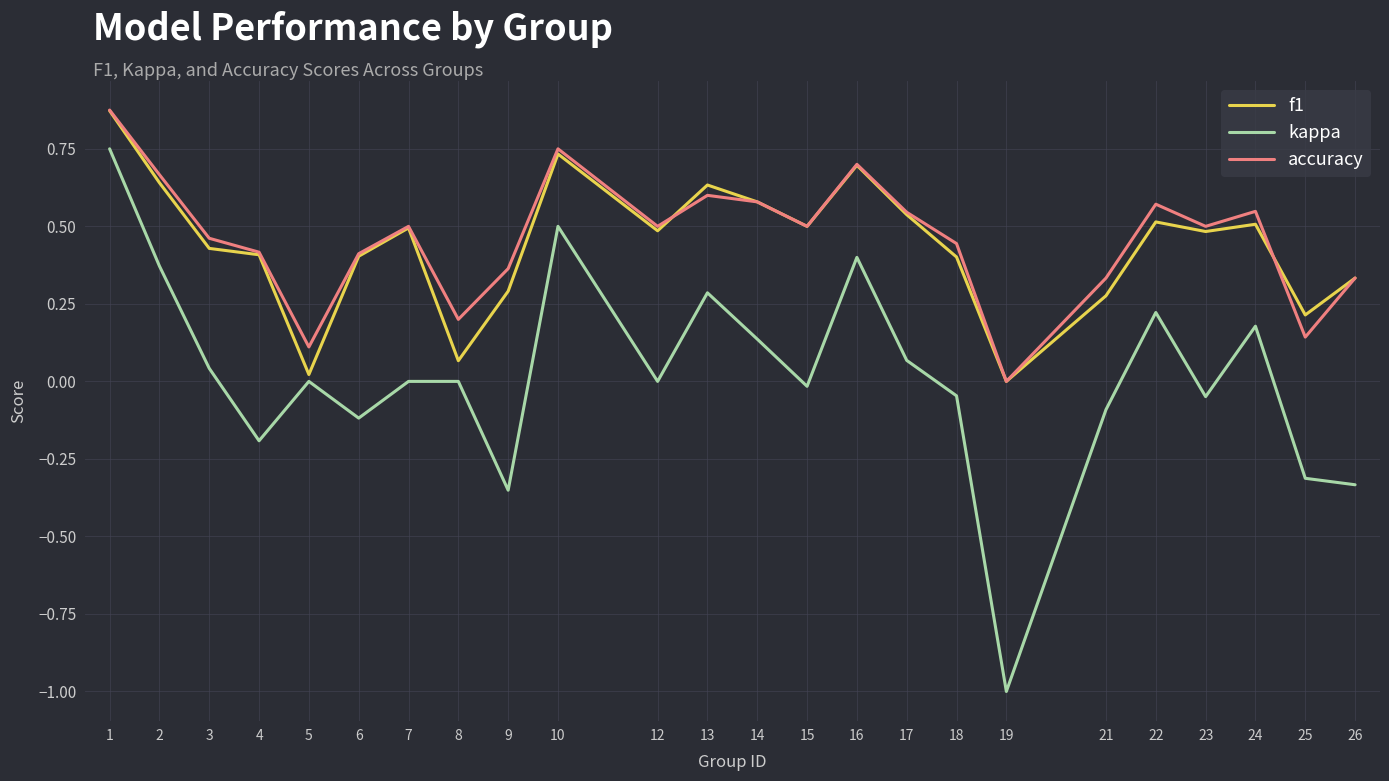

True or false: accuracy has a value of -0.4 at 19.

False